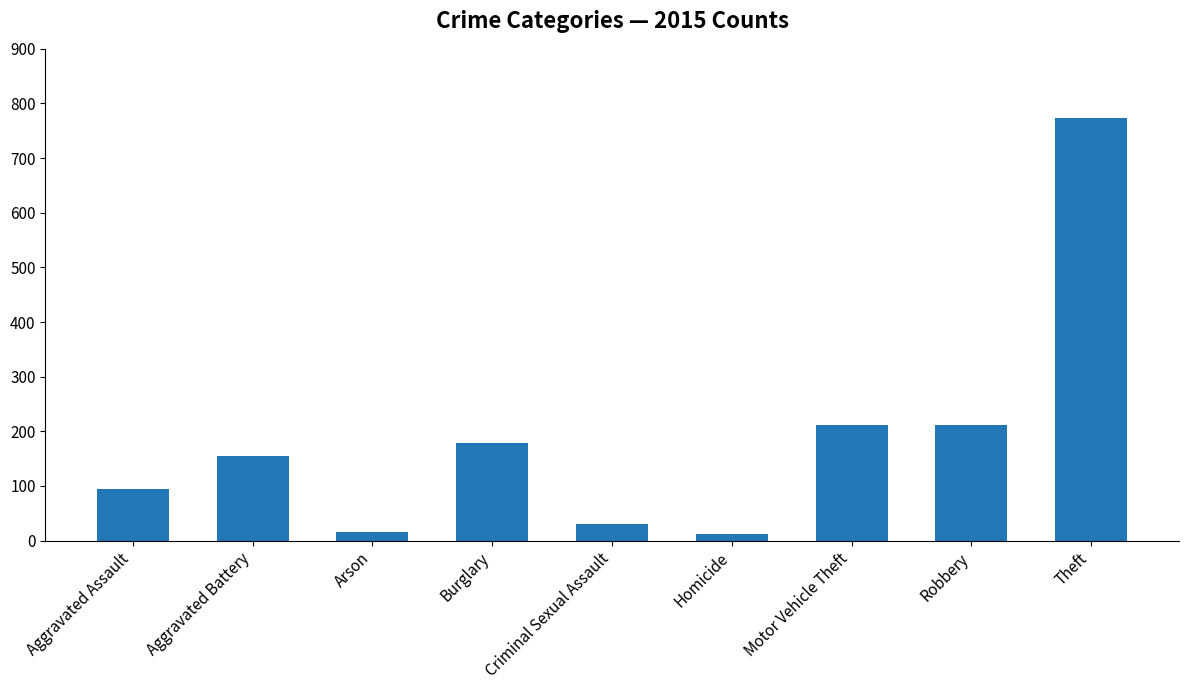

What is the sum of the values at Aggravated Assault and Criminal Sexual Assault?

126